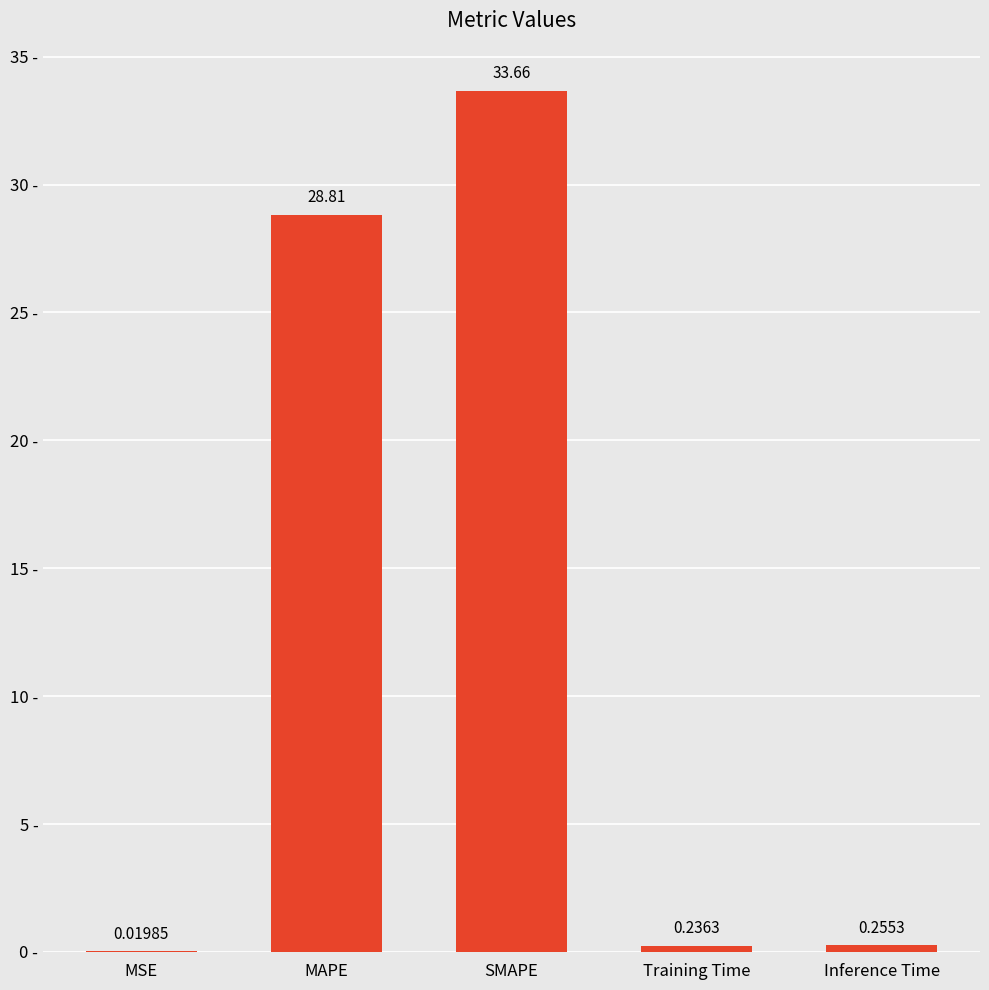

Which has a higher value, Training Time or MAPE?

MAPE